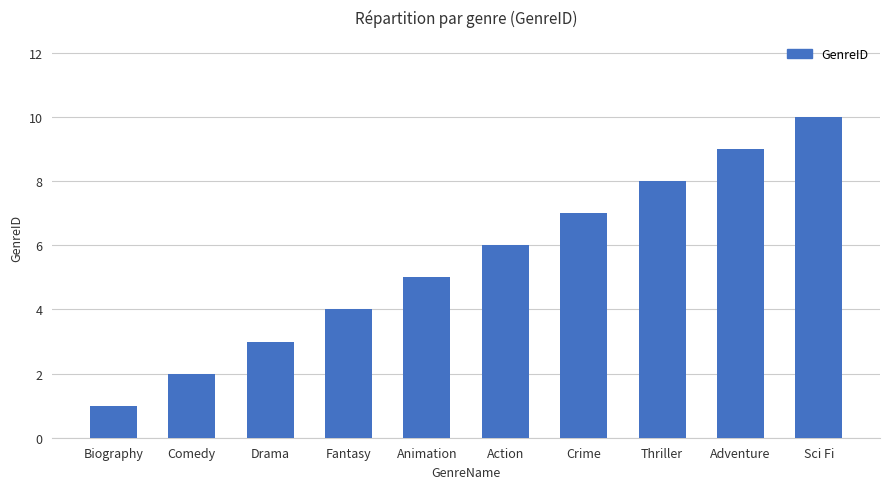

What is the sum of the values at Drama and Action?

9